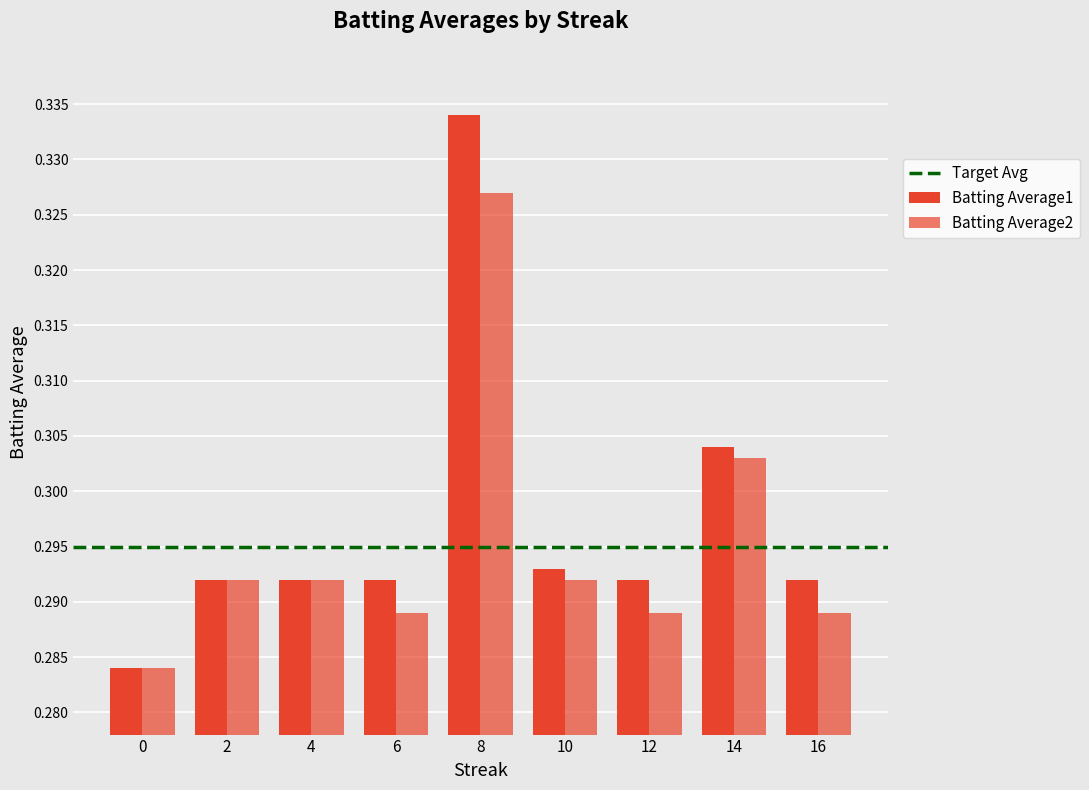

Which series has the largest total across all categories?

Batting Average1